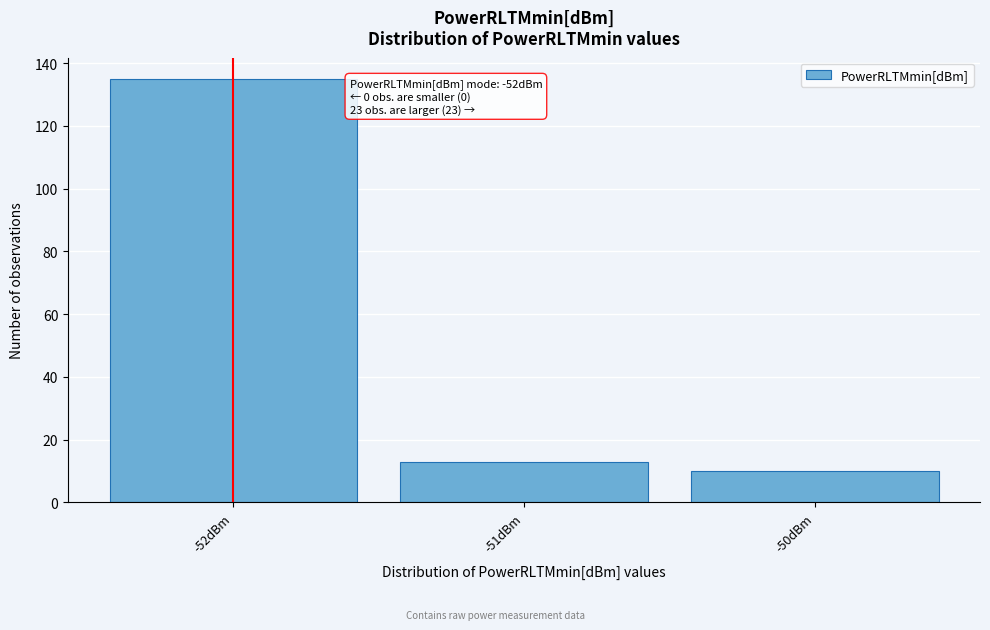

Reading left to right, transcribe all the data shown in this chart.

-52dBm=135	-51dBm=13	-50dBm=10